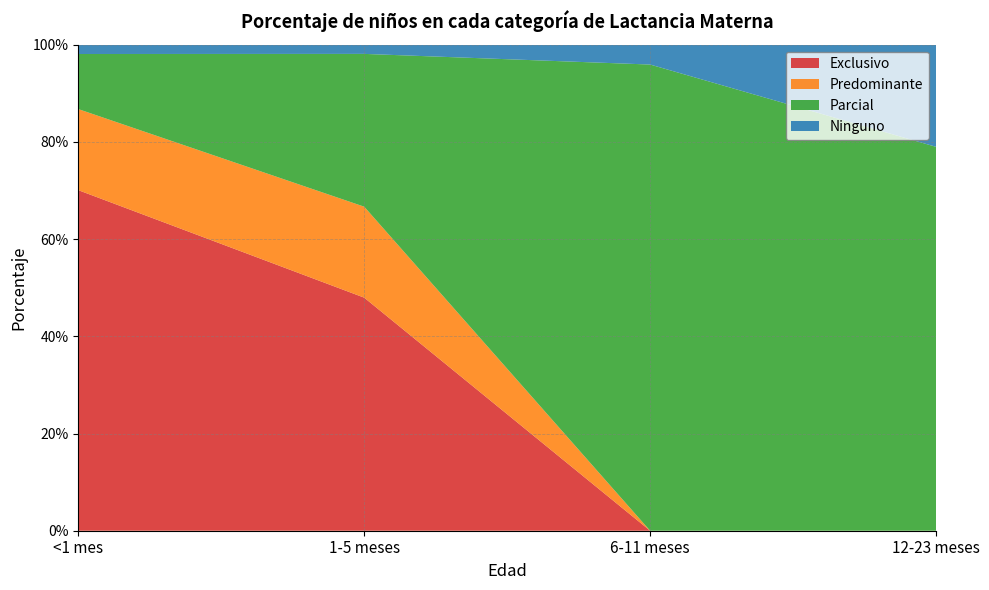

Reading left to right, what are all the values shown in this chart?

Exclusivo: 0.7	0.5	0.0	0.0
Predominante: 0.2	0.2	0.0	0.0
Parcial: 0.1	0.3	1.0	0.8
Ninguno: 0.0	0.0	0.0	0.2